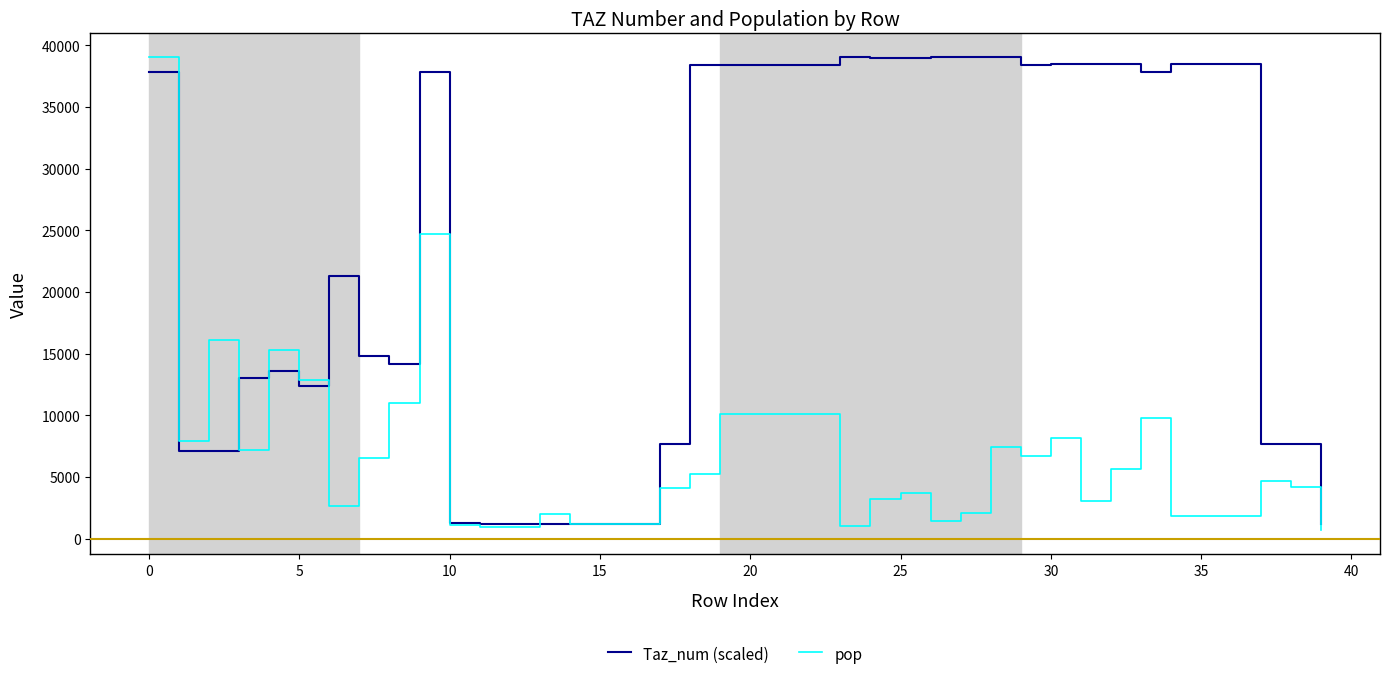

What is the difference between the maximum and minimum values in the Taz_num (scaled) series?

37848.7